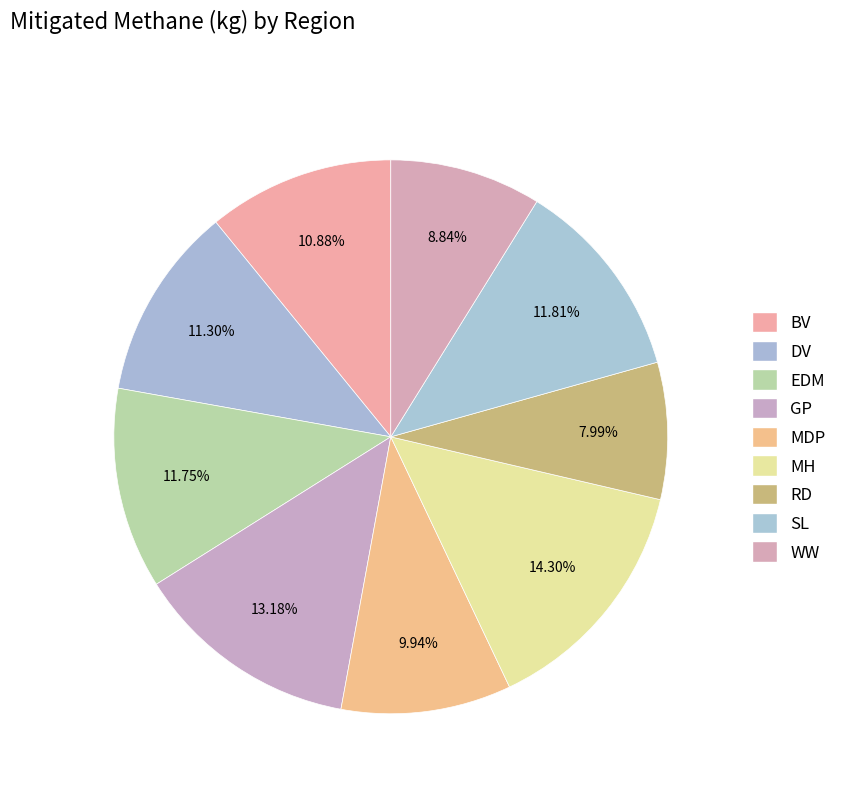

To the nearest percent, what is the difference between the largest and smallest slice percentages?

6%